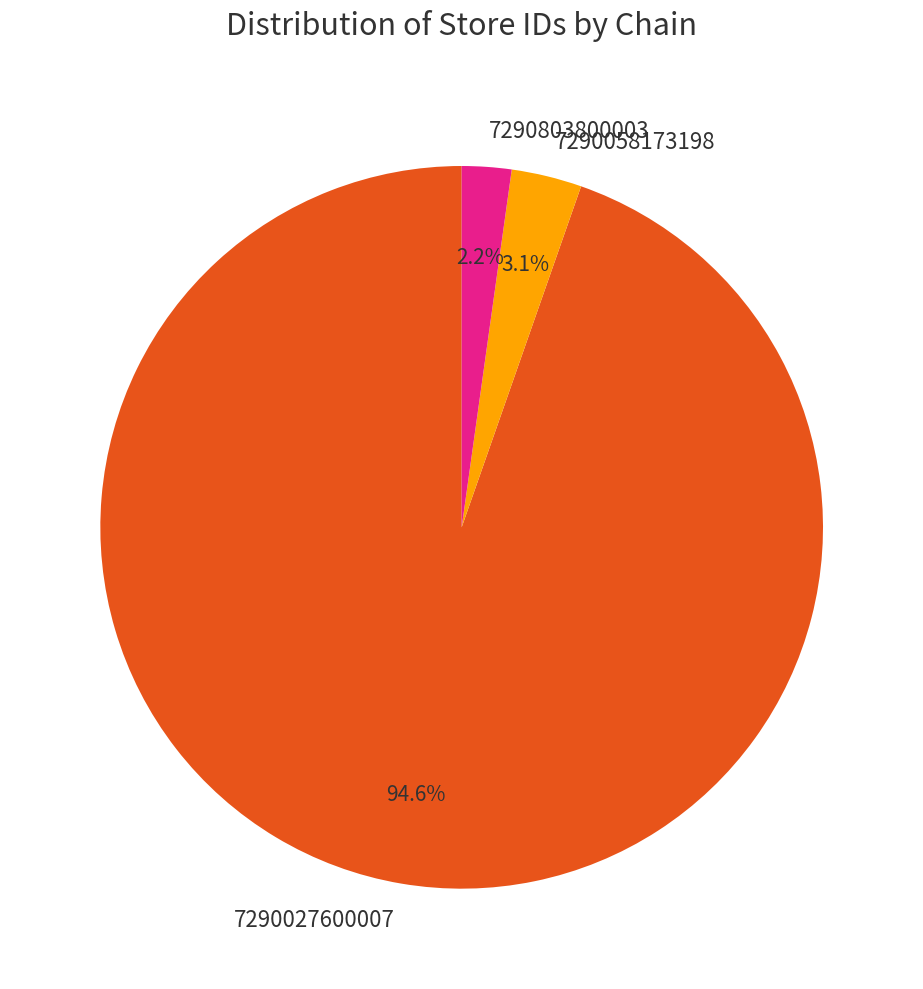

Combined, what portion of the pie is 7290803800003 and 7290027600007?

96.9%